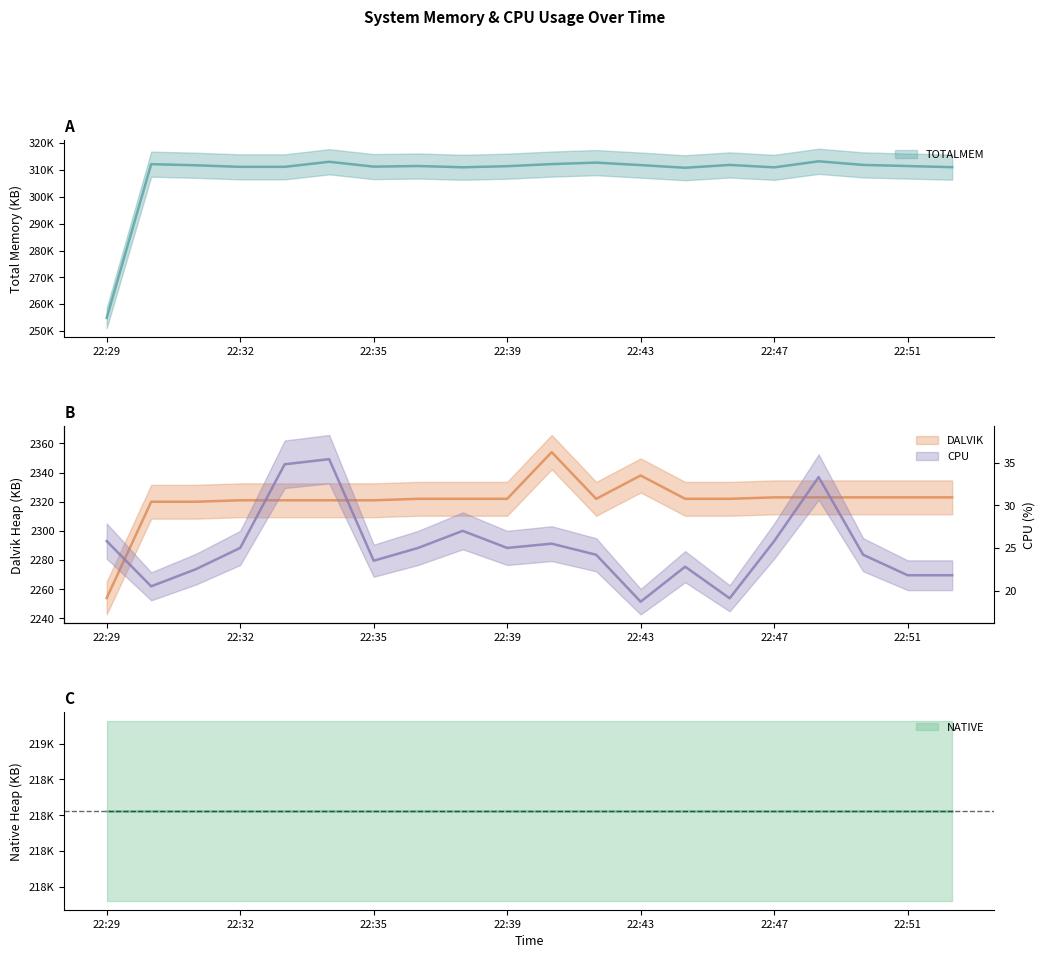

What is the lowest value of the TOTALMEM series?

254892.0